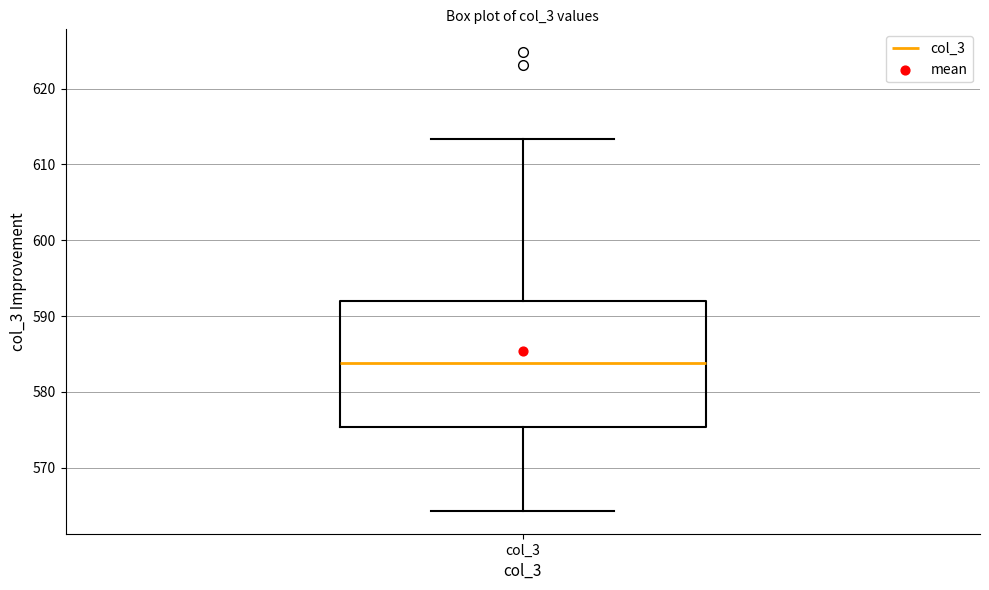

Read this box plot against the y-axis: the position of the median line, the range covered by the box, and the ends of both whiskers. The values are not printed on the chart, so give them approximately, as read against the axis.

median 584, box 575 to 592, whiskers 564 to 613